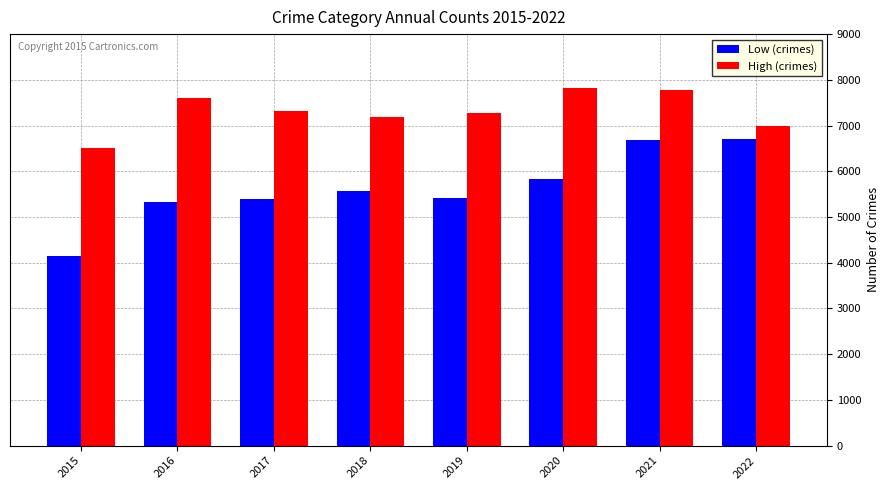

The value of High (crimes) at 2018 is 1719. True or false?

False